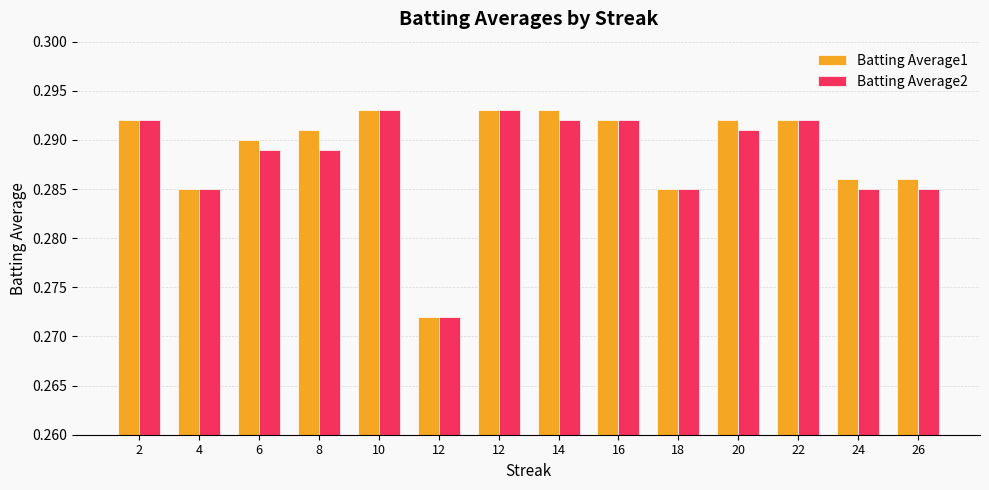

What are all the series names shown in the legend?

Batting Average1, Batting Average2